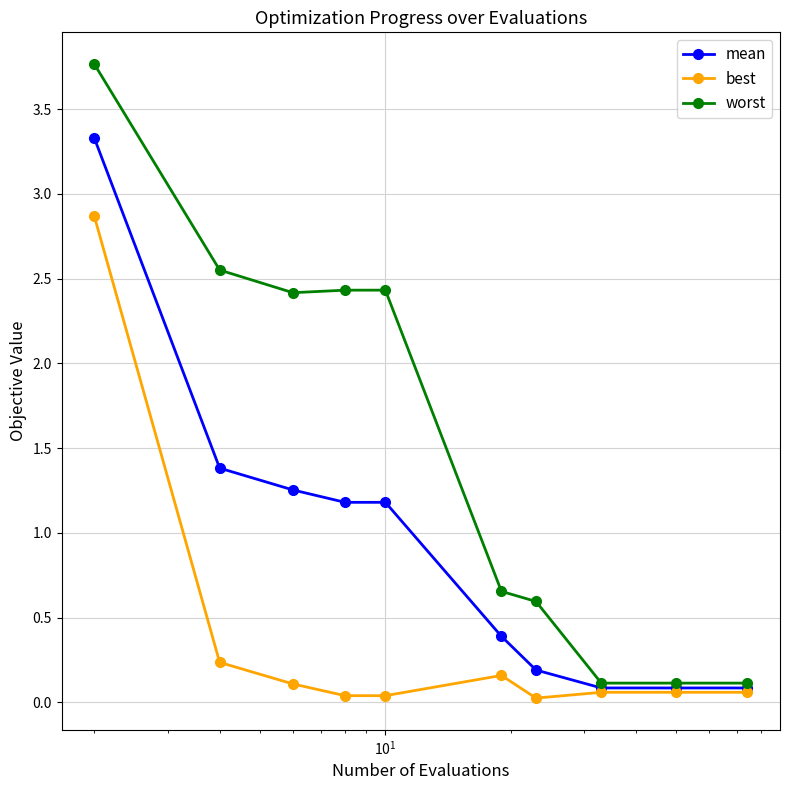

Which series has the widest spread of values?

worst